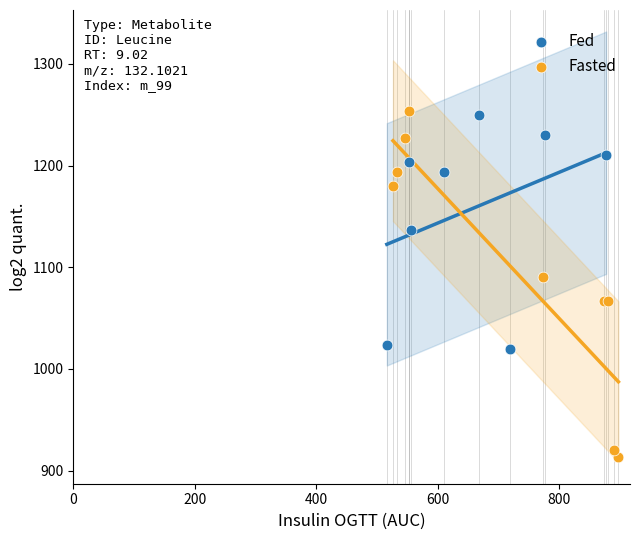

Which series has the widest spread of Y values?

Fasted